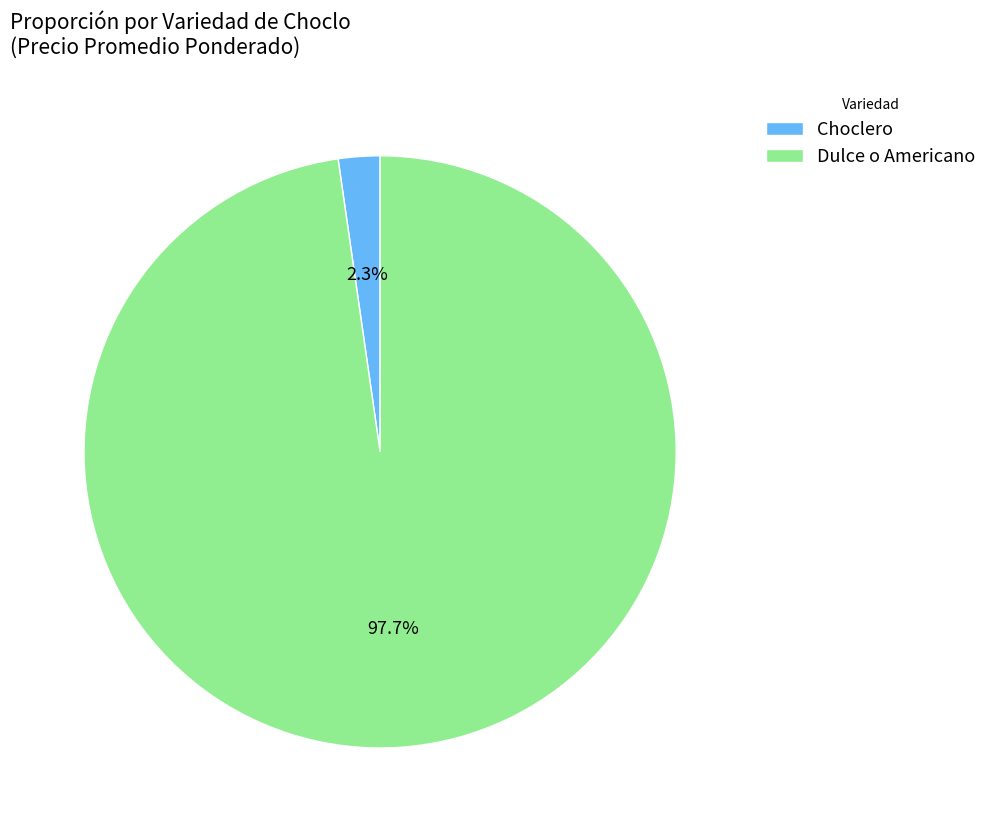

What is the largest slice in the pie chart?

Dulce o Americano